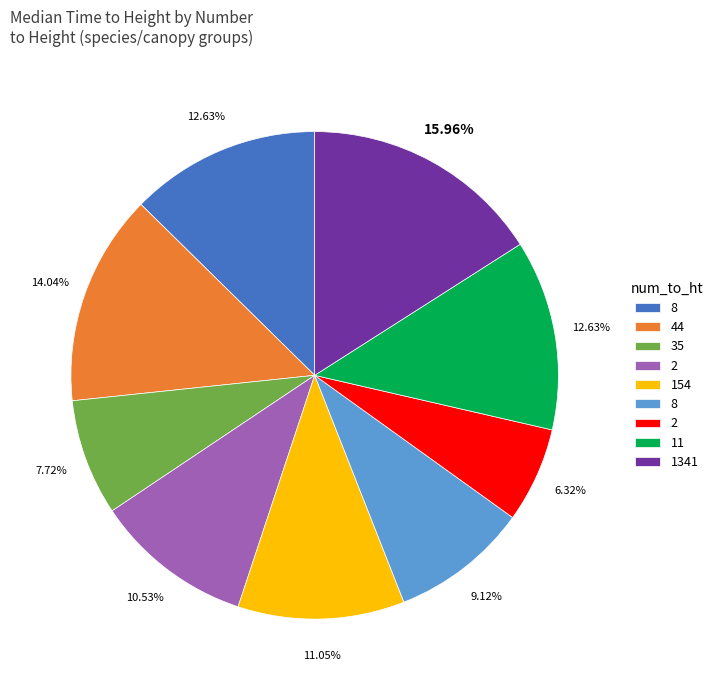

Is there any slice that represents more than half of the pie?

No